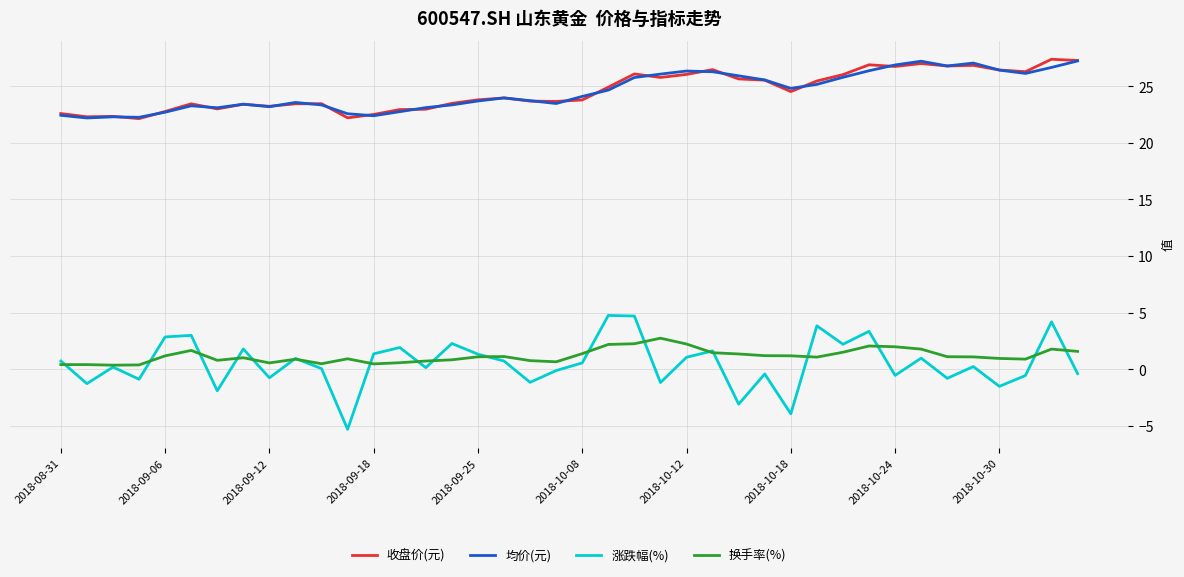

What is the maximum value shown in the chart?

27.4